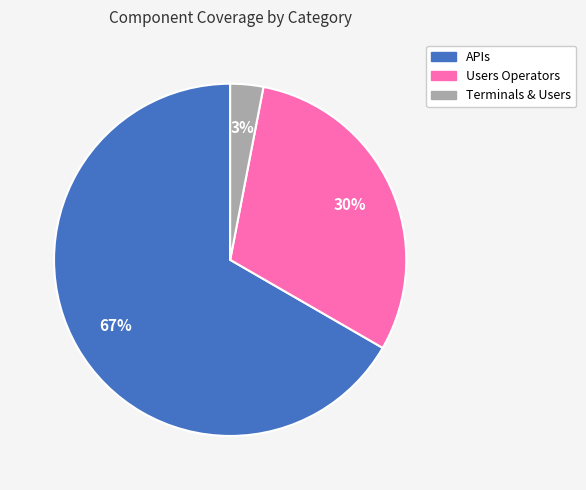

Is the sum of Users Operators and Terminals & Users greater than half?

No